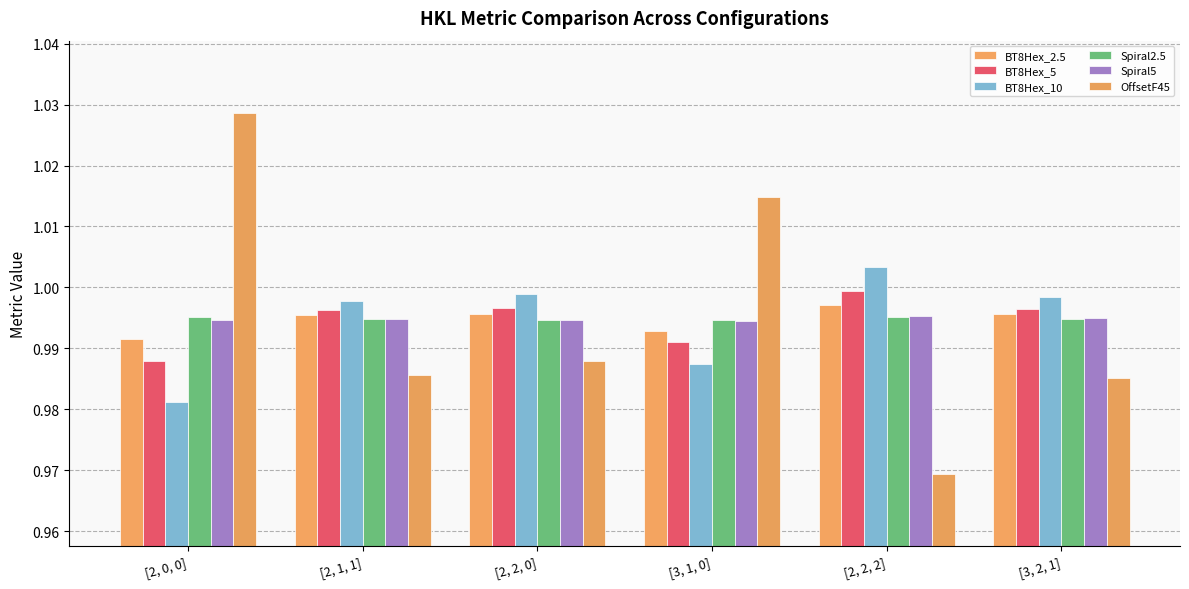

Which series has the largest total across all categories?

OffsetF45